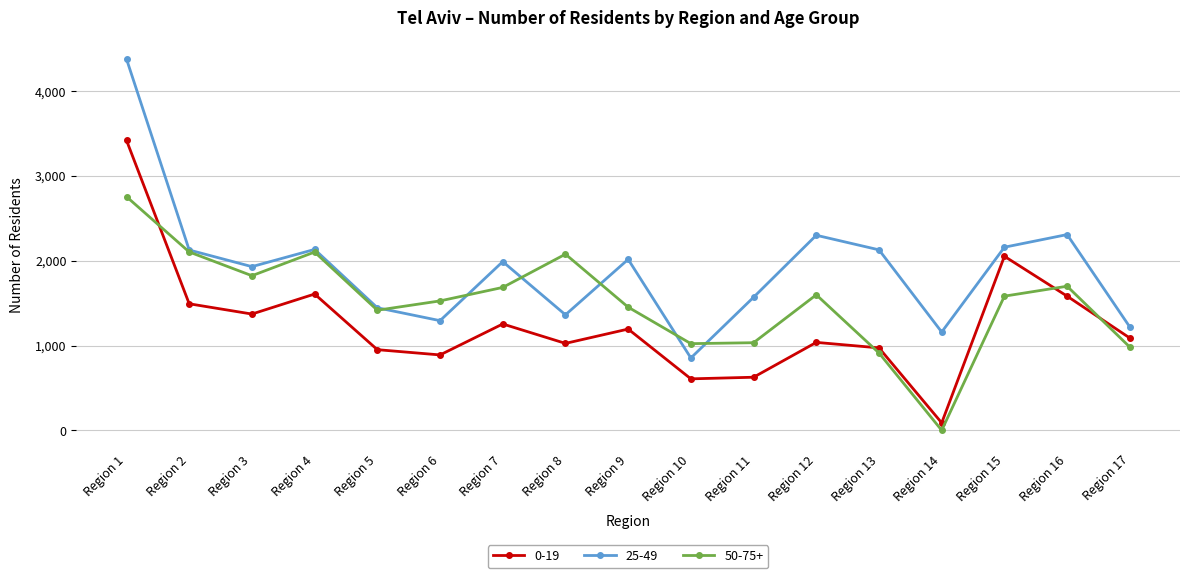

Where is the first local minimum for 0-19?

Region 3